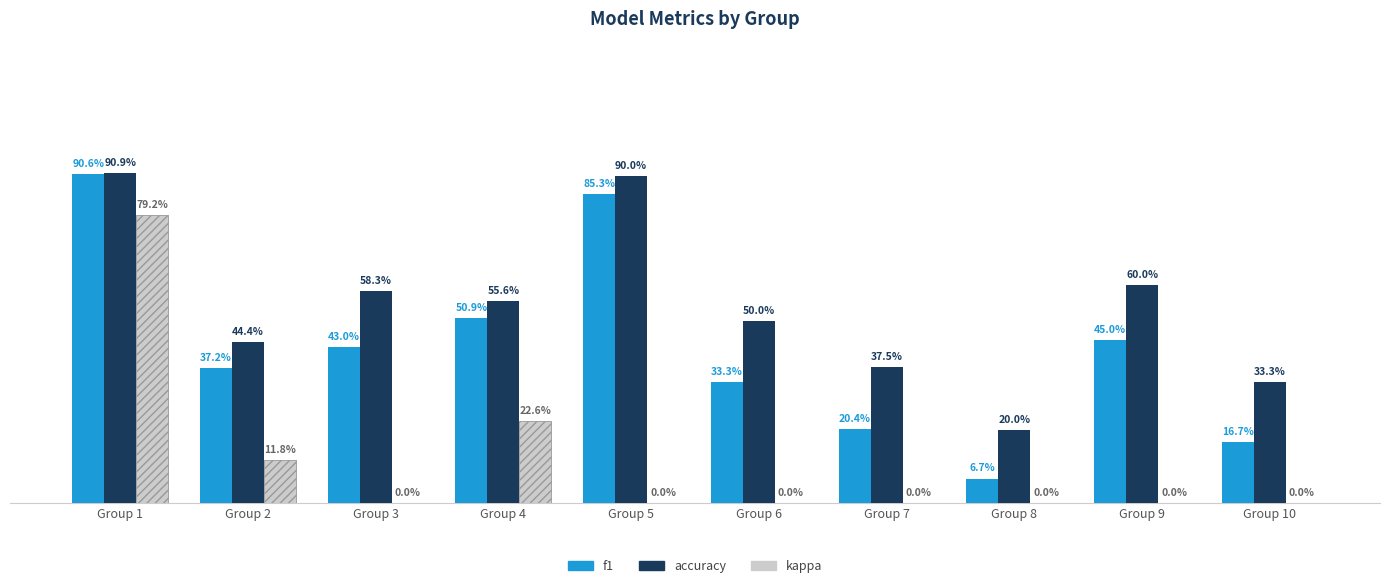

What is the maximum value shown in the chart?

0.9